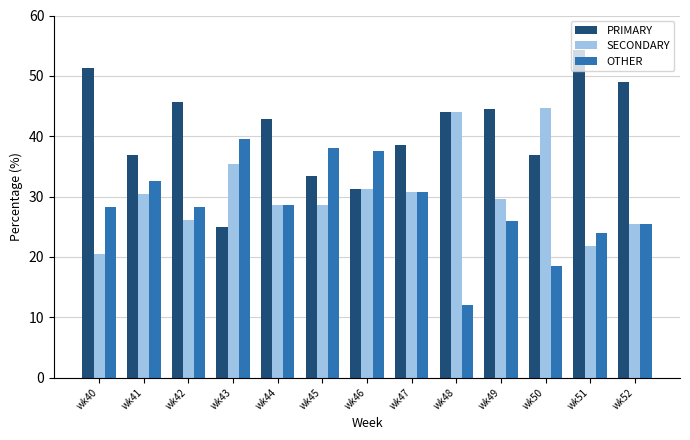

What is the difference between the highest and lowest values at wk50?

26.3